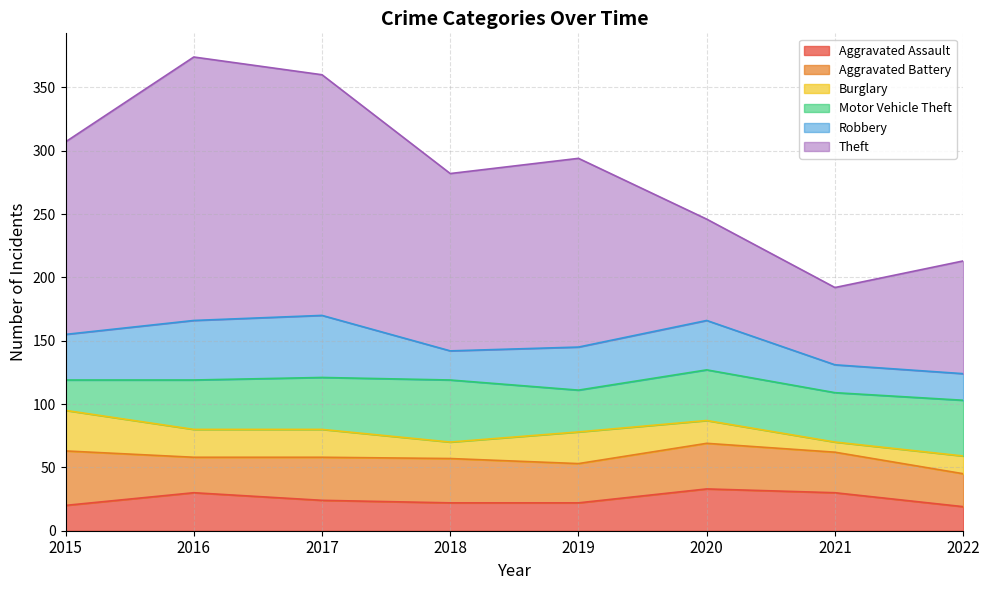

Which category has the highest value in the Motor Vehicle Theft series?

2018